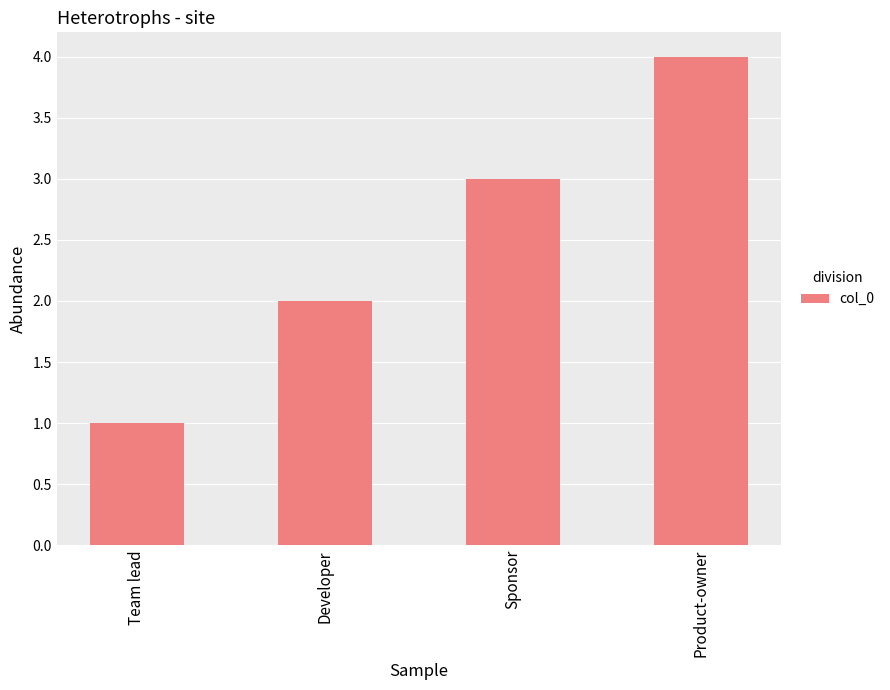

Which label corresponds to the smallest value in the chart?

Team lead